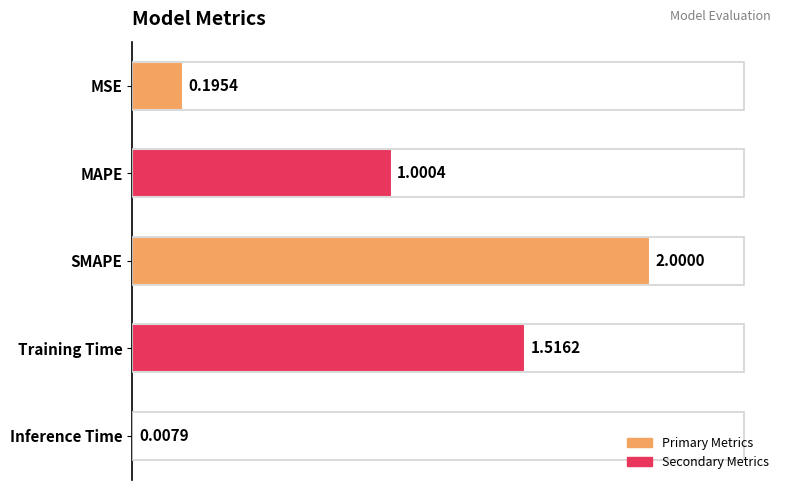

What is the greatest value displayed?

2.0